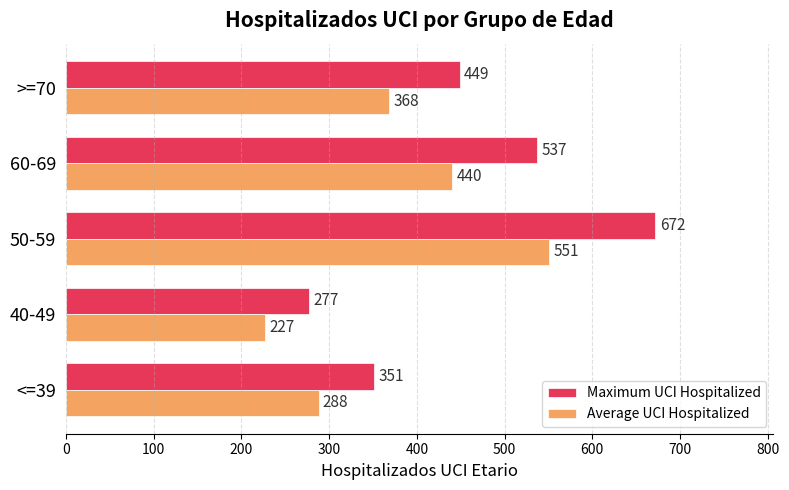

How many categories are shown in the chart?

5